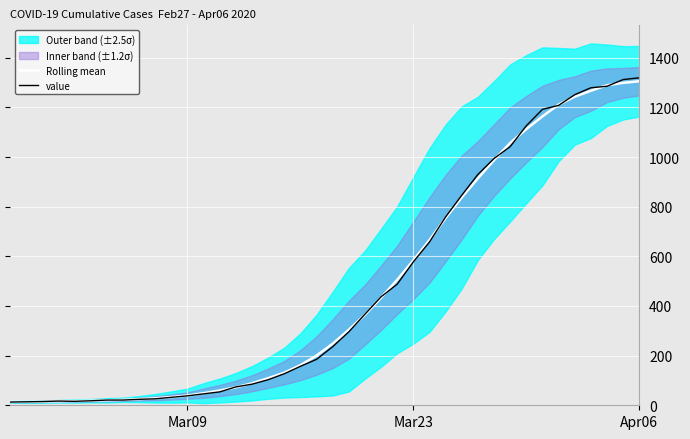

What is the maximum value for Rolling mean?

1305.3